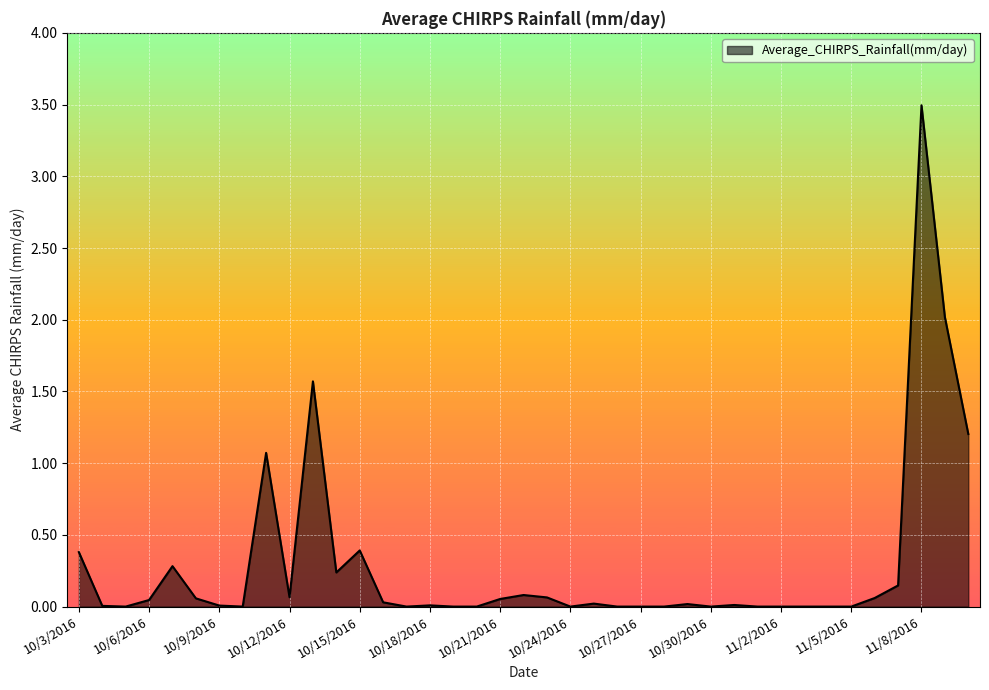

What is the difference between the maximum and second lowest values?

3.5